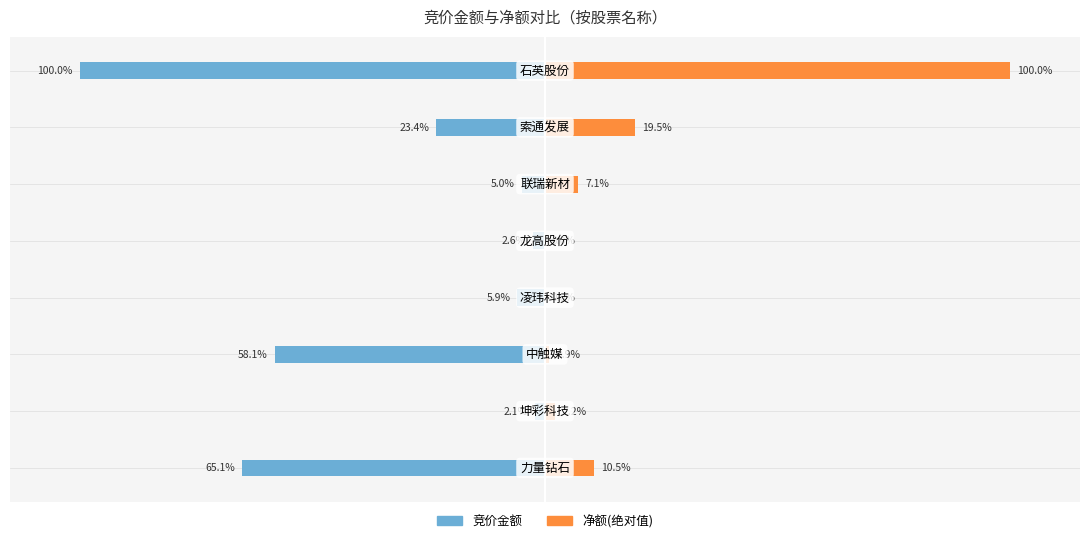

What is the spread (max minus min) of values at 150?

42.8